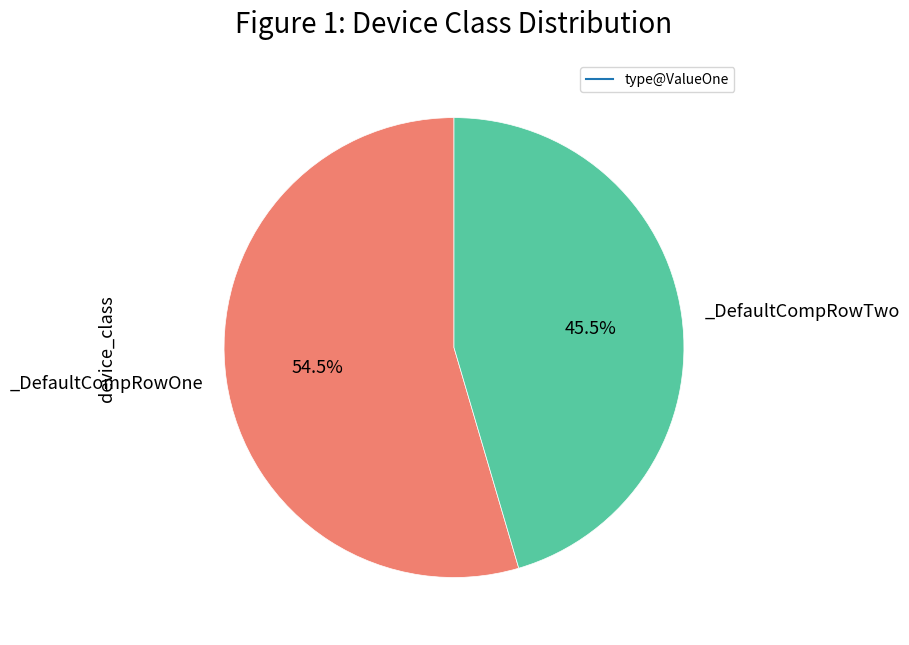

How many segments does this pie chart have?

2